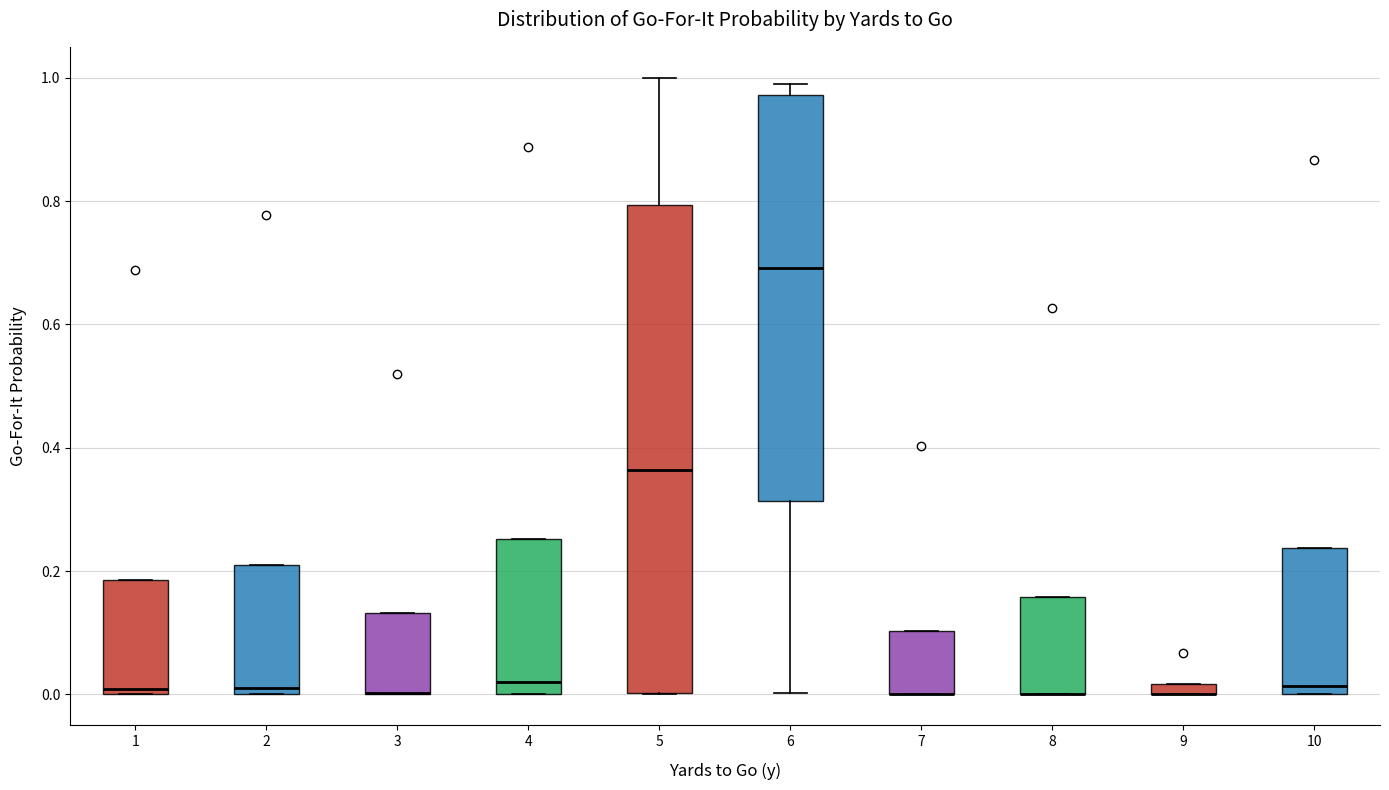

Where does the median line of the box at x = 2 sit on the y-axis? The values are not printed on the chart, so give them approximately, as read against the axis.

0.02